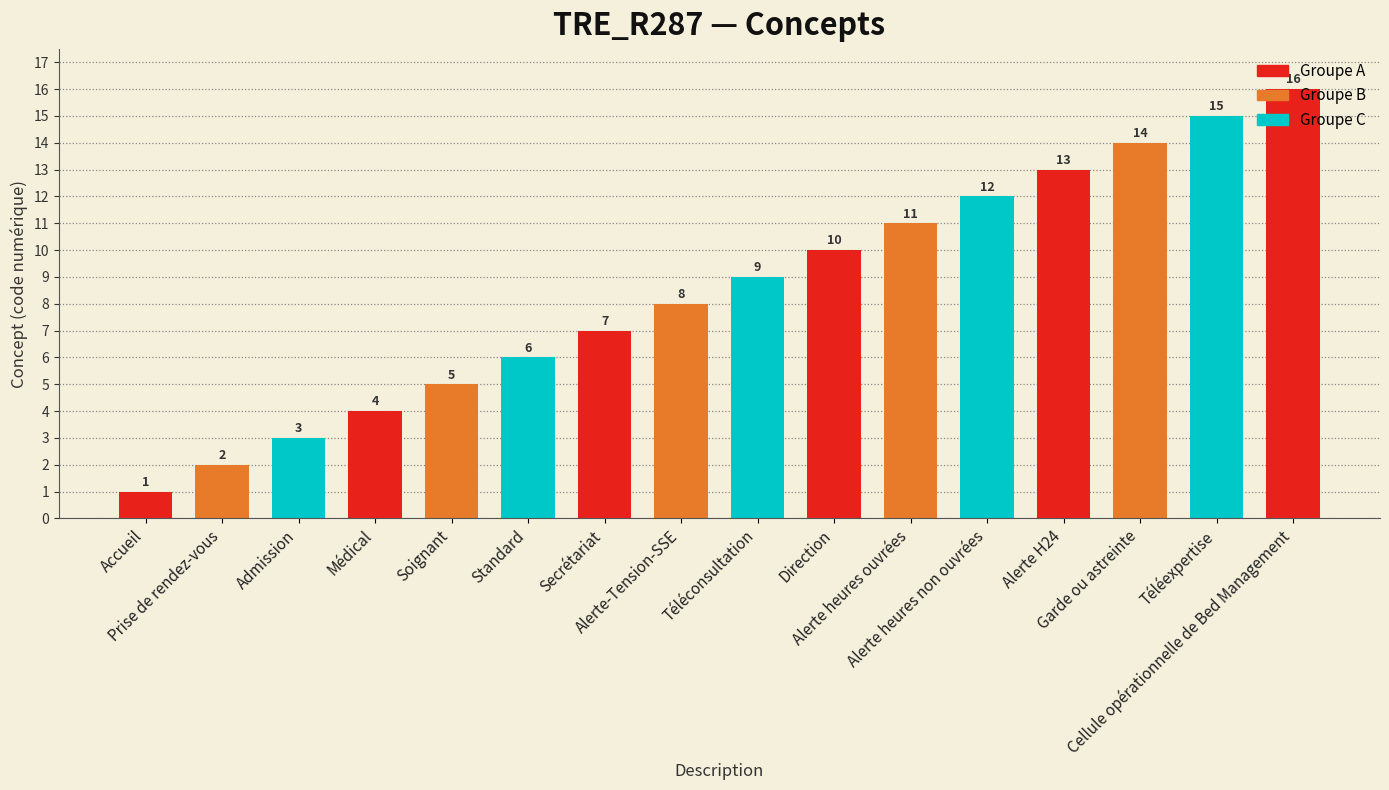

What is the value of the 3rd bar from the left?

3